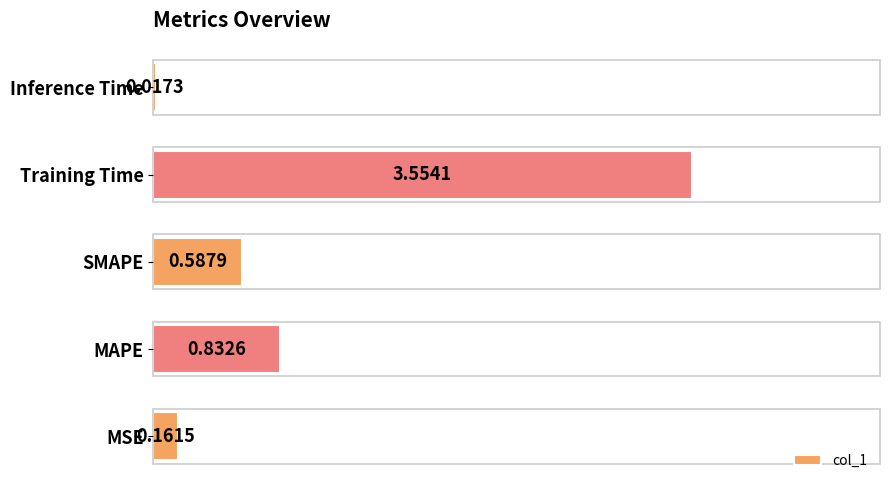

Where is the data nearest to the value 1?

MAPE